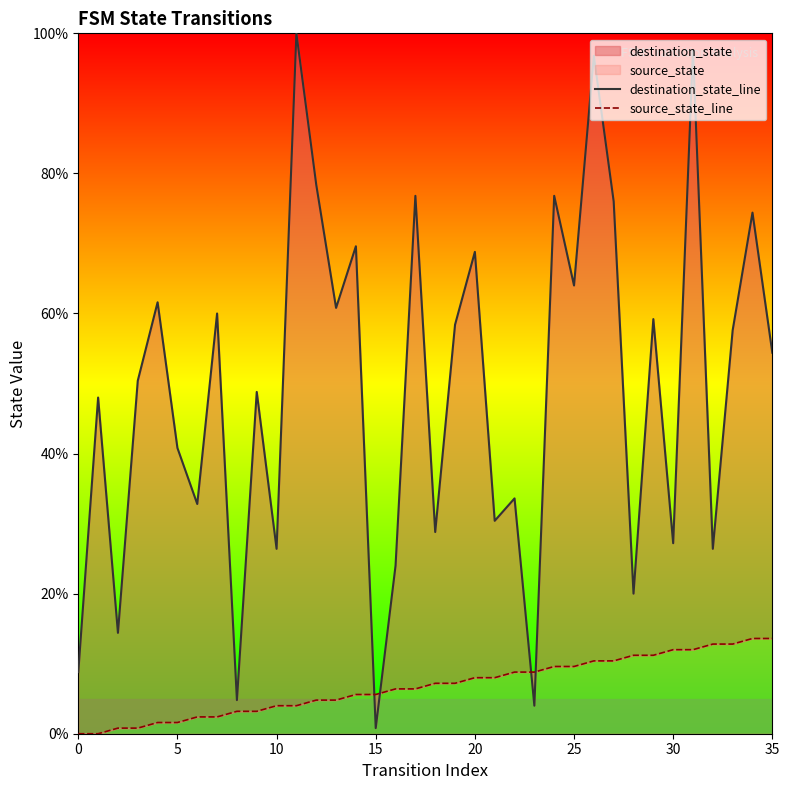

Which series has the largest total across all categories?

destination_state_line